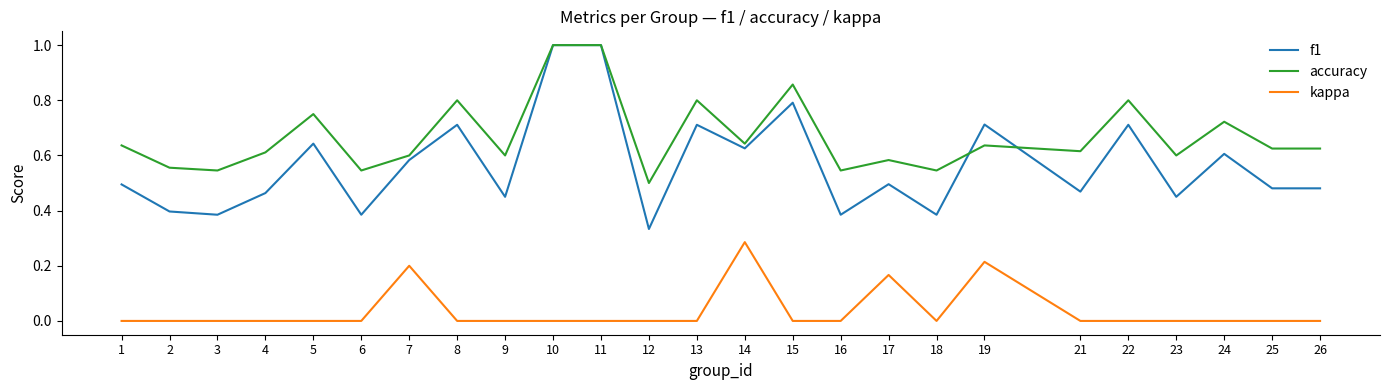

Which series has the largest total across all categories?

accuracy